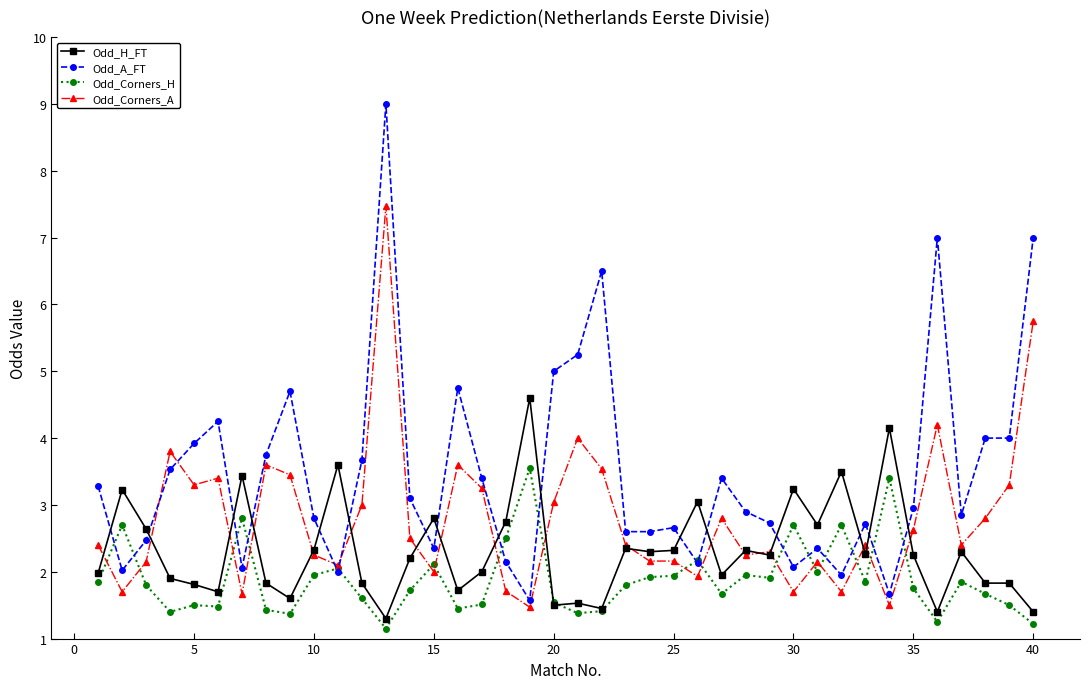

List the series in order of their overall mean, highest first.

Odd_A_FT, Odd_Corners_A, Odd_H_FT, Odd_Corners_H